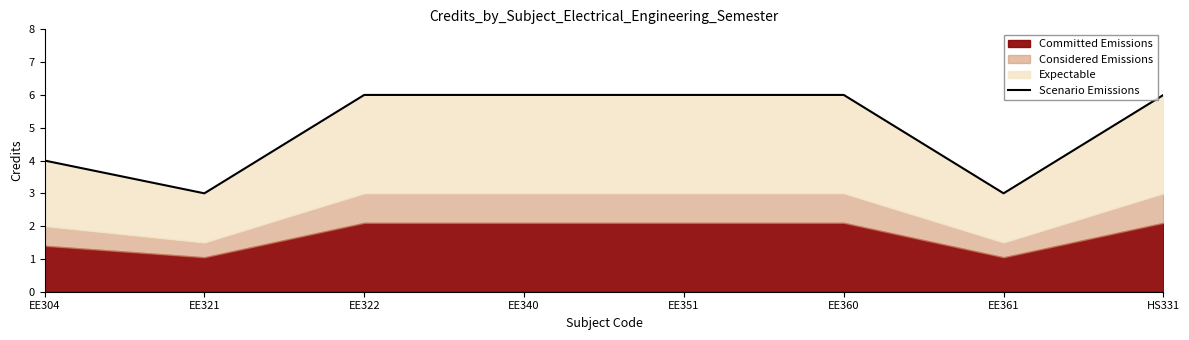

Which has a higher value, EE321 or HS331?

HS331